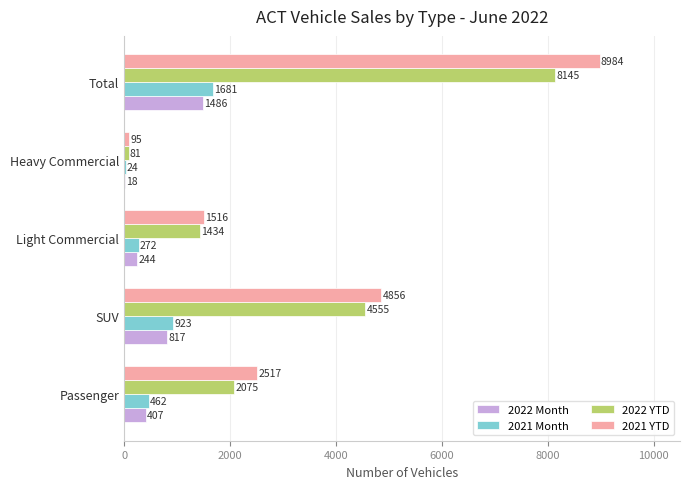

What is the greatest value displayed?

8984